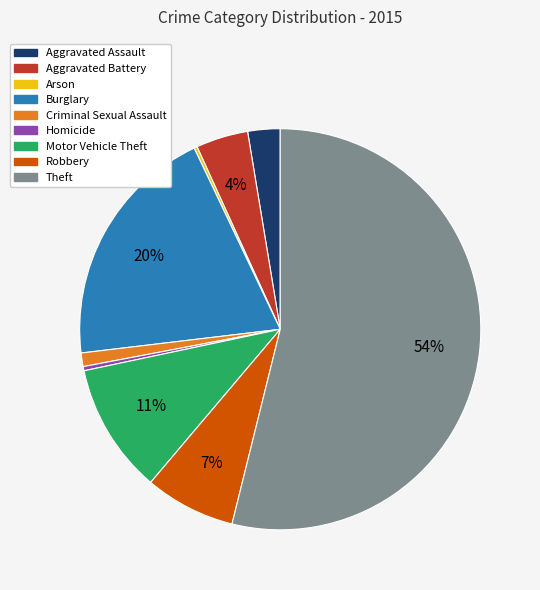

Is Homicide the majority of the pie?

No